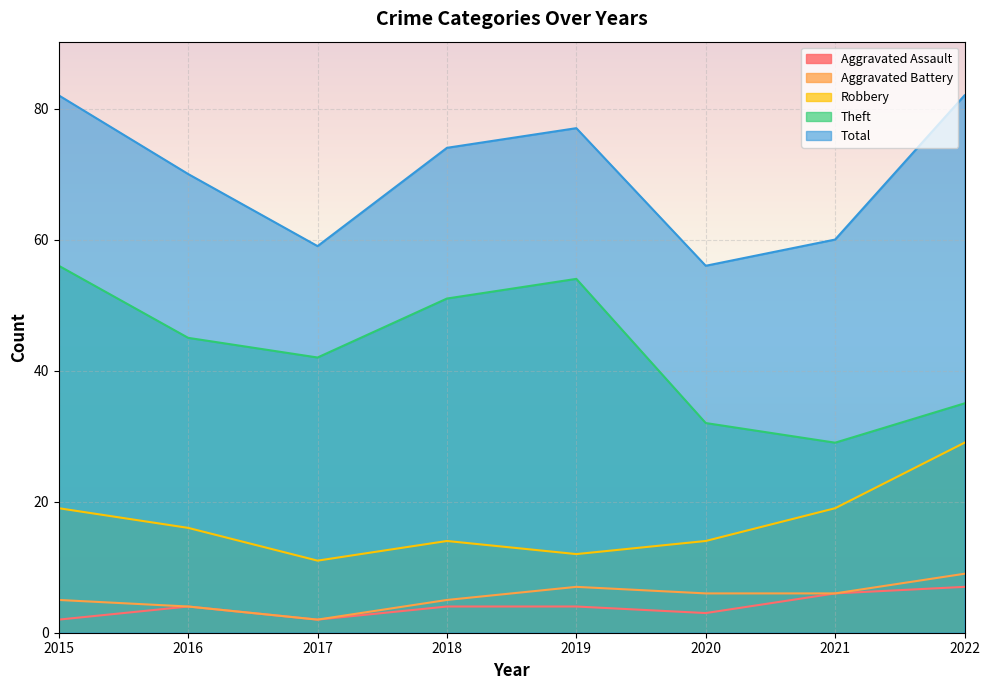

True or false: Aggravated Assault and Aggravated Battery intersect in this chart.

False